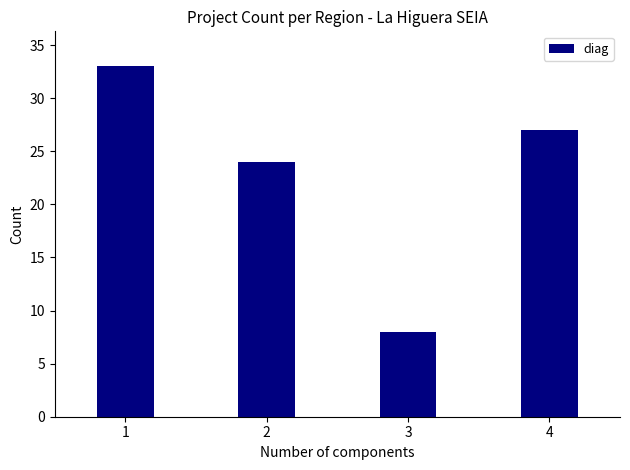

Reading left to right, what are all the values shown in this chart?

1=33	2=24	3=8	4=27